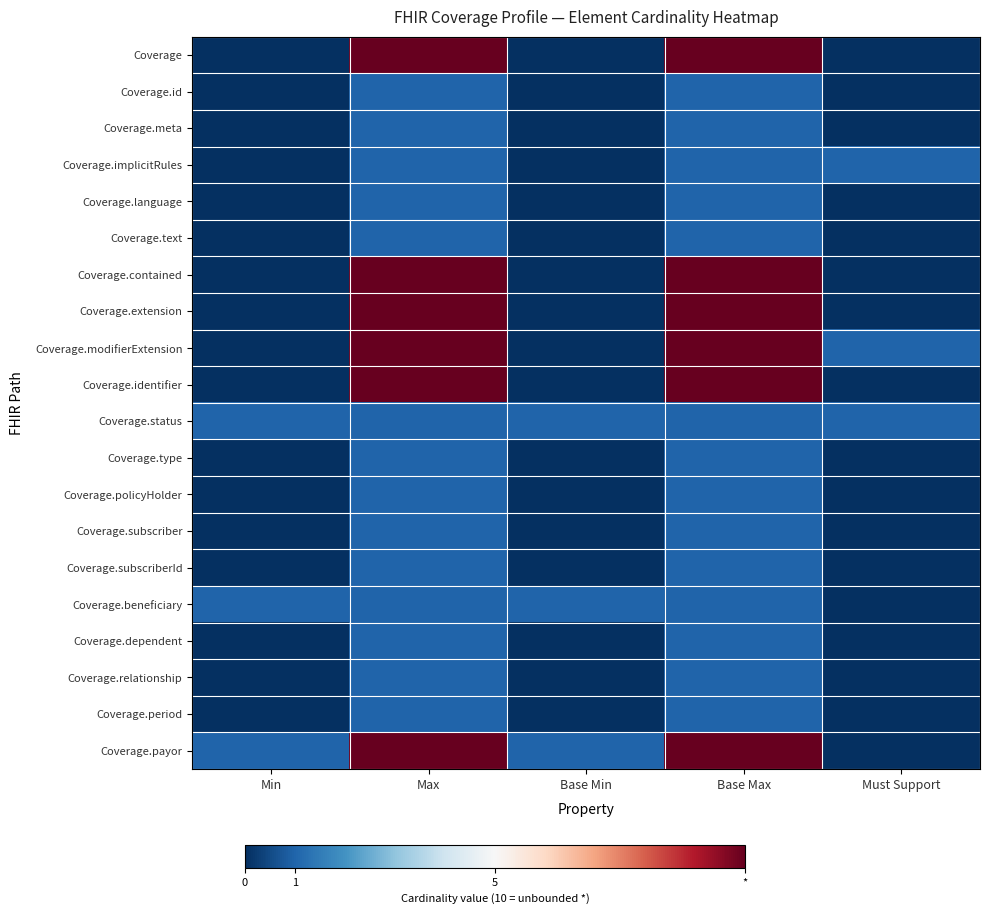

Which series has the largest range (max minus min)?

Coverage